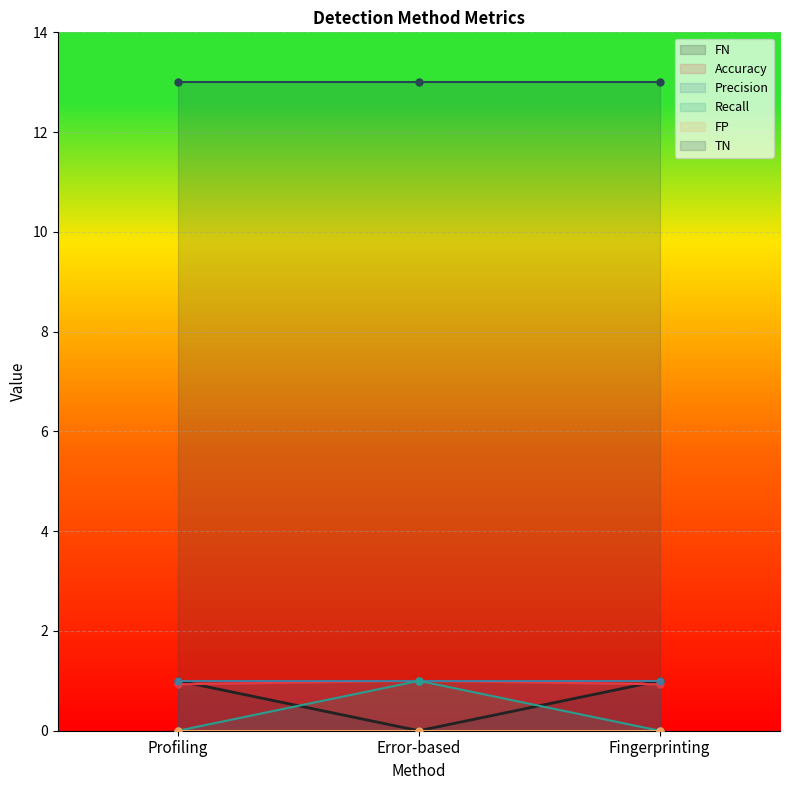

What is the approximate value of Precision at Profiling?

1